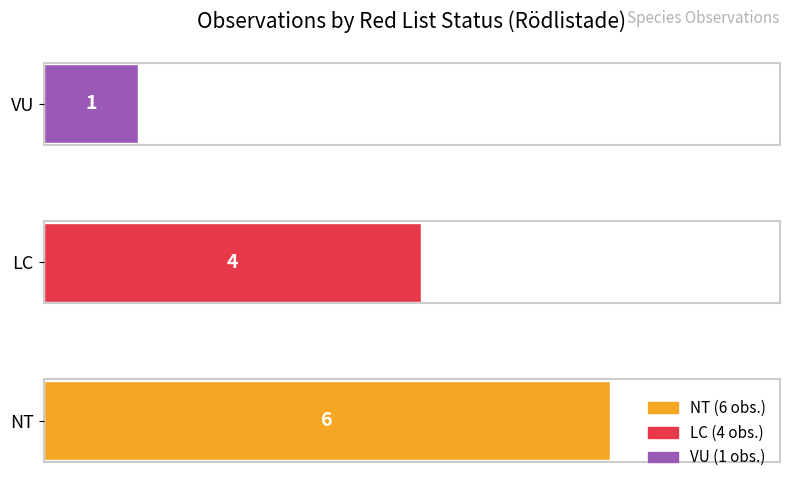

Between LC and VU, which is larger?

LC